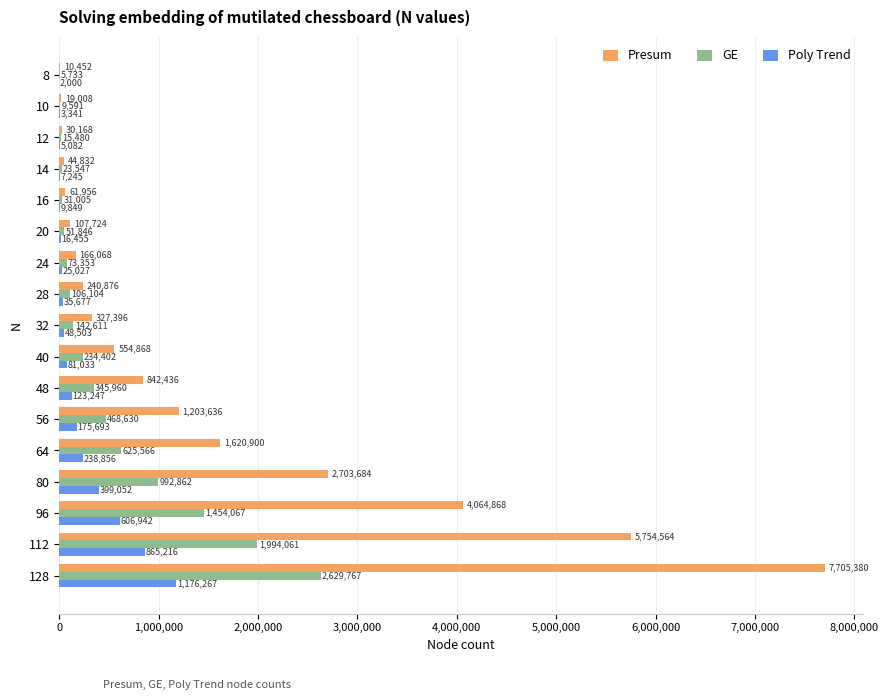

Which series changed the most between 20 and 40?

Presum